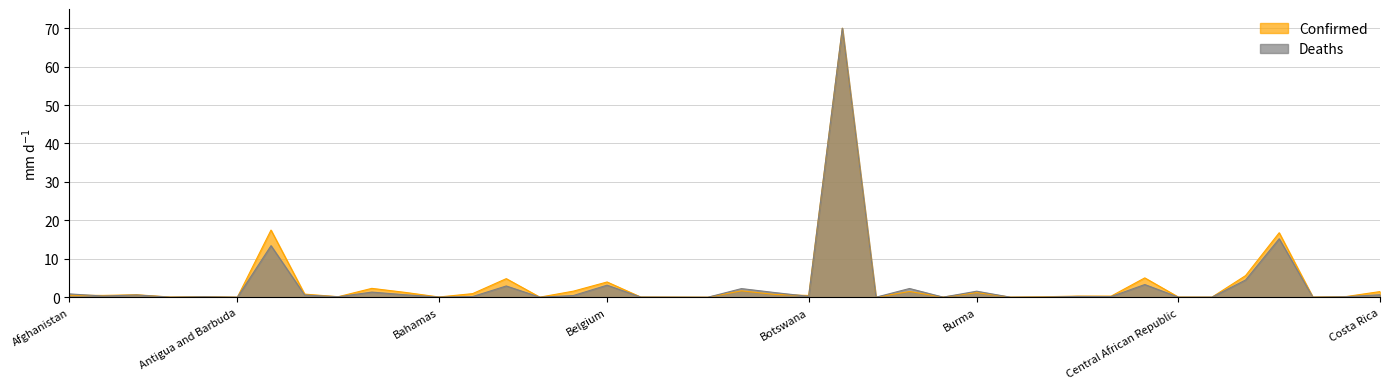

Does the chart display data point markers on the line(s)?

No